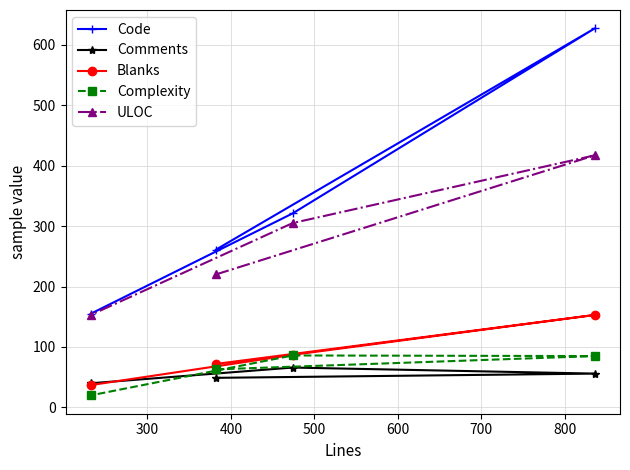

What is the greatest value displayed?

627